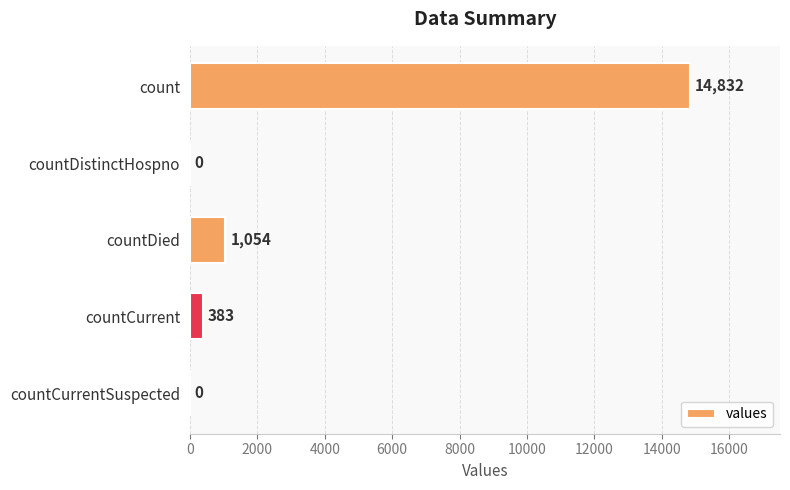

Reading bottom to top, transcribe all the data shown in this chart.

countCurrentSuspected=0	countCurrent=383	countDied=1054	countDistinctHospno=0	count=14832